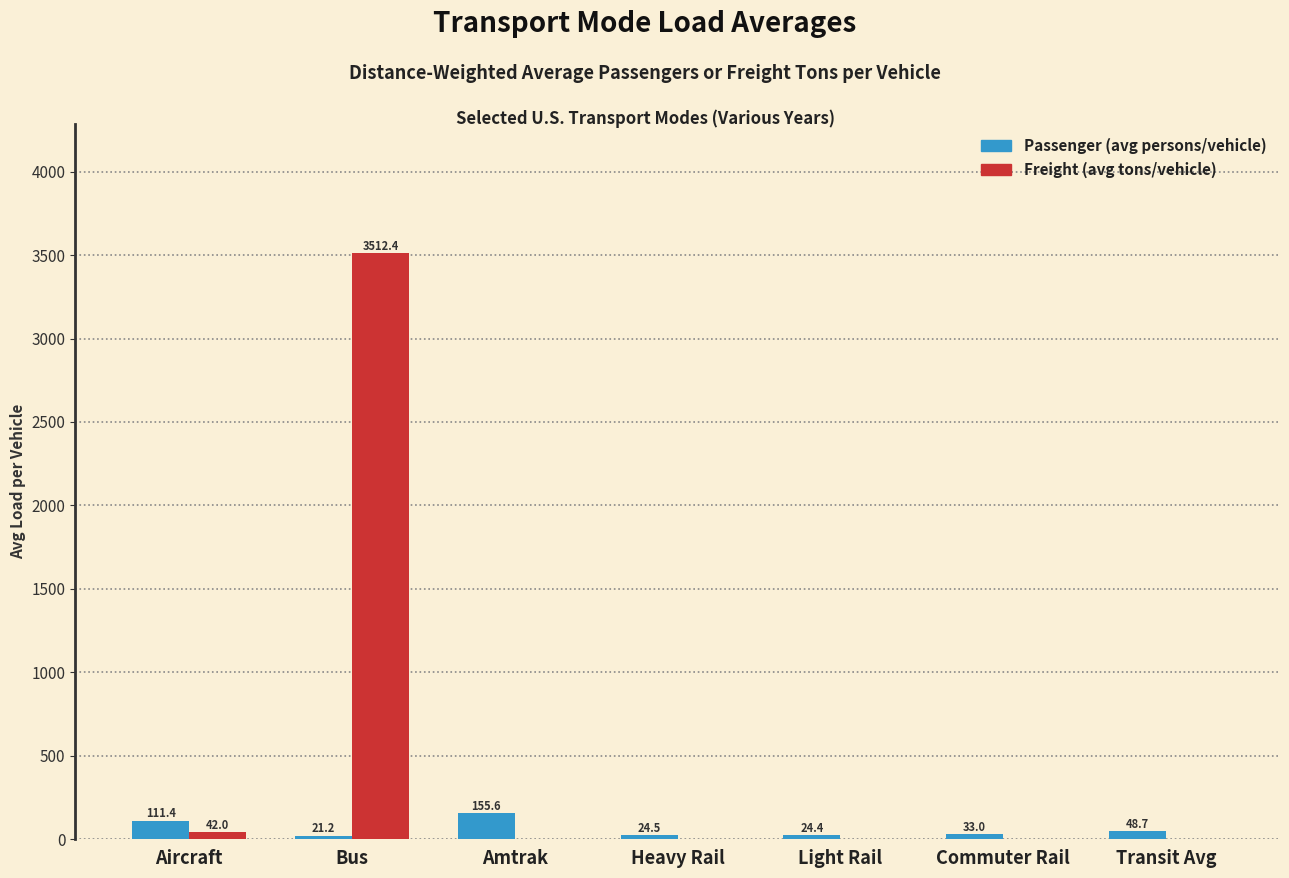

Reading right to left, list all the values displayed in this chart.

Passenger (avg persons/vehicle): Transit Avg=48.7	Commuter Rail=33.0	Light Rail=24.4	Heavy Rail=24.5	Amtrak=155.6	Bus=21.2	Aircraft=111.4
Freight (avg tons/vehicle): Transit Avg=0.0	Commuter Rail=0.0	Light Rail=0.0	Heavy Rail=0.0	Amtrak=0.0	Bus=3512.4	Aircraft=42.0